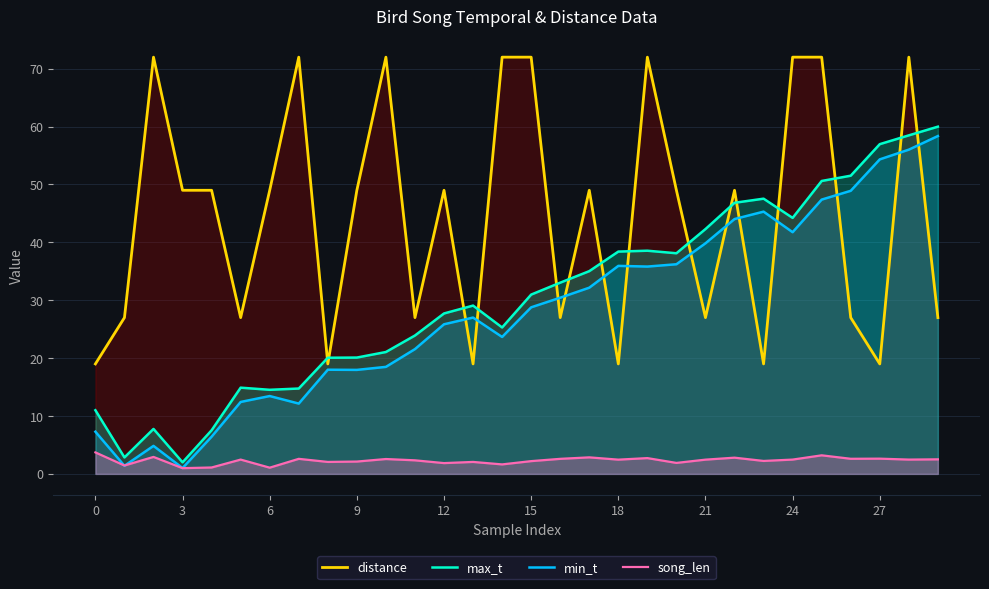

How many series are shown in this chart?

4